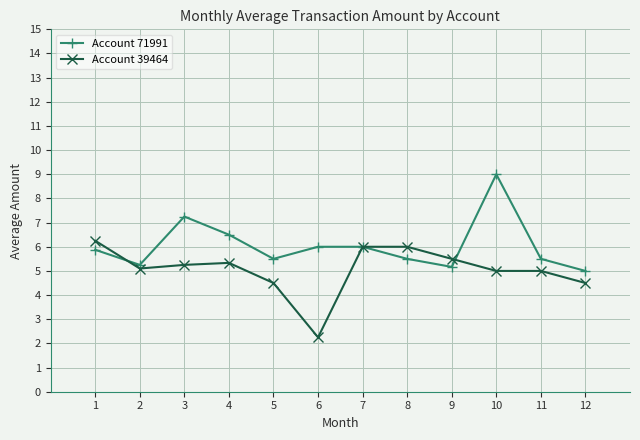

What is the value of the Account 71991 point at the 8th from the left?

5.5